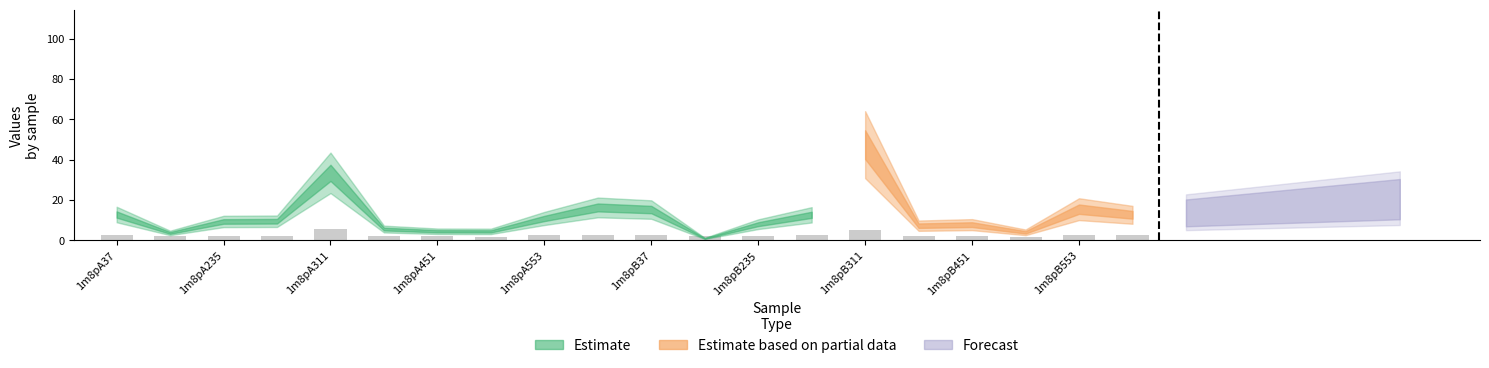

Count the number of data series in this chart.

1